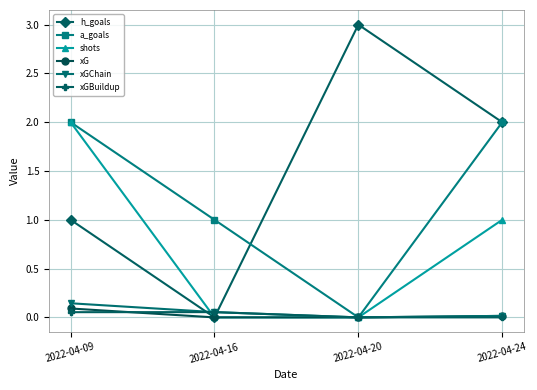

Between 2022-04-16 and 2022-04-20, which series saw the biggest shift?

h_goals